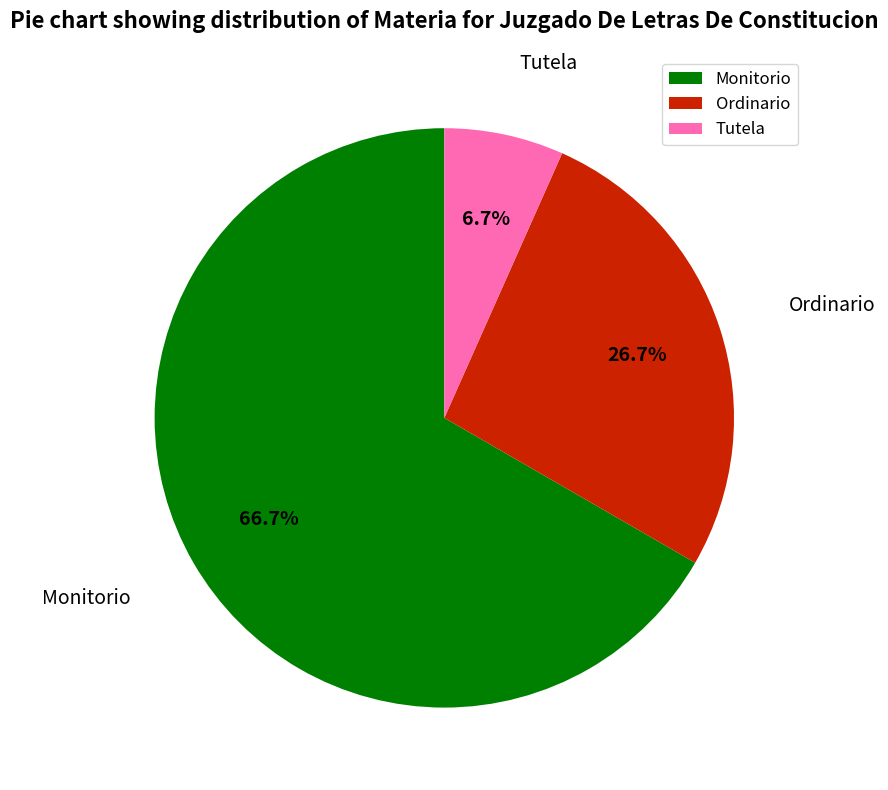

Is the sum of Ordinario and Monitorio greater than half?

Yes